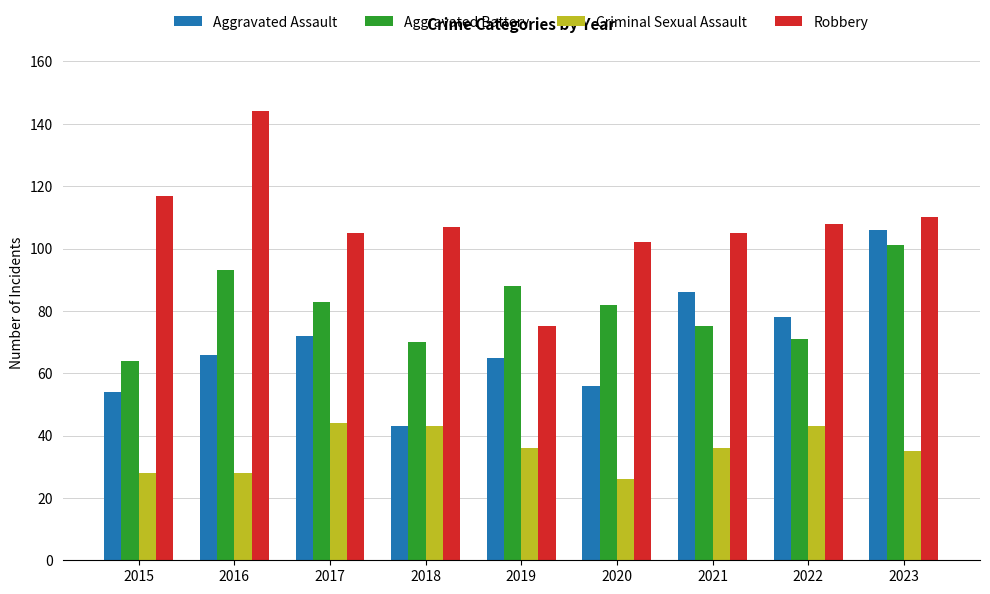

Which category has the lowest value in the Aggravated Battery series?

2015